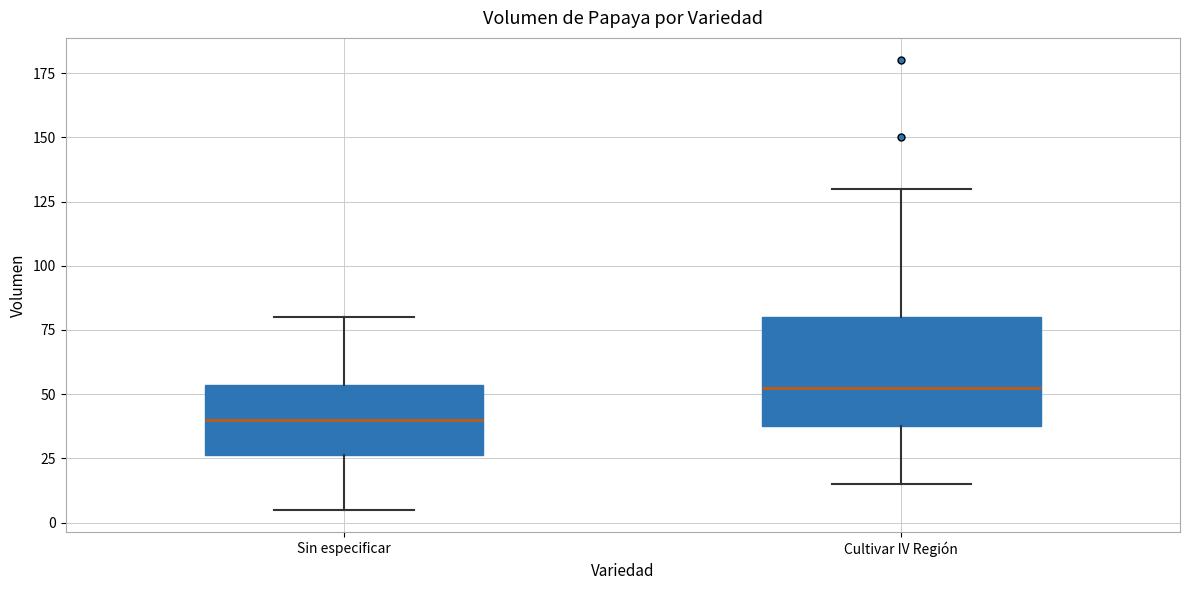

Where does the lower whisker of the box for Sin especificar end on the y-axis? The values are not printed on the chart, so give them approximately, as read against the axis.

5